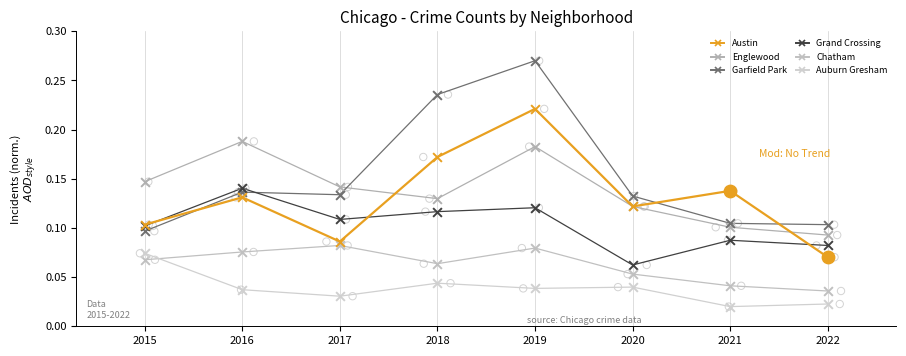

At which category is the sum across all series the highest?

2019